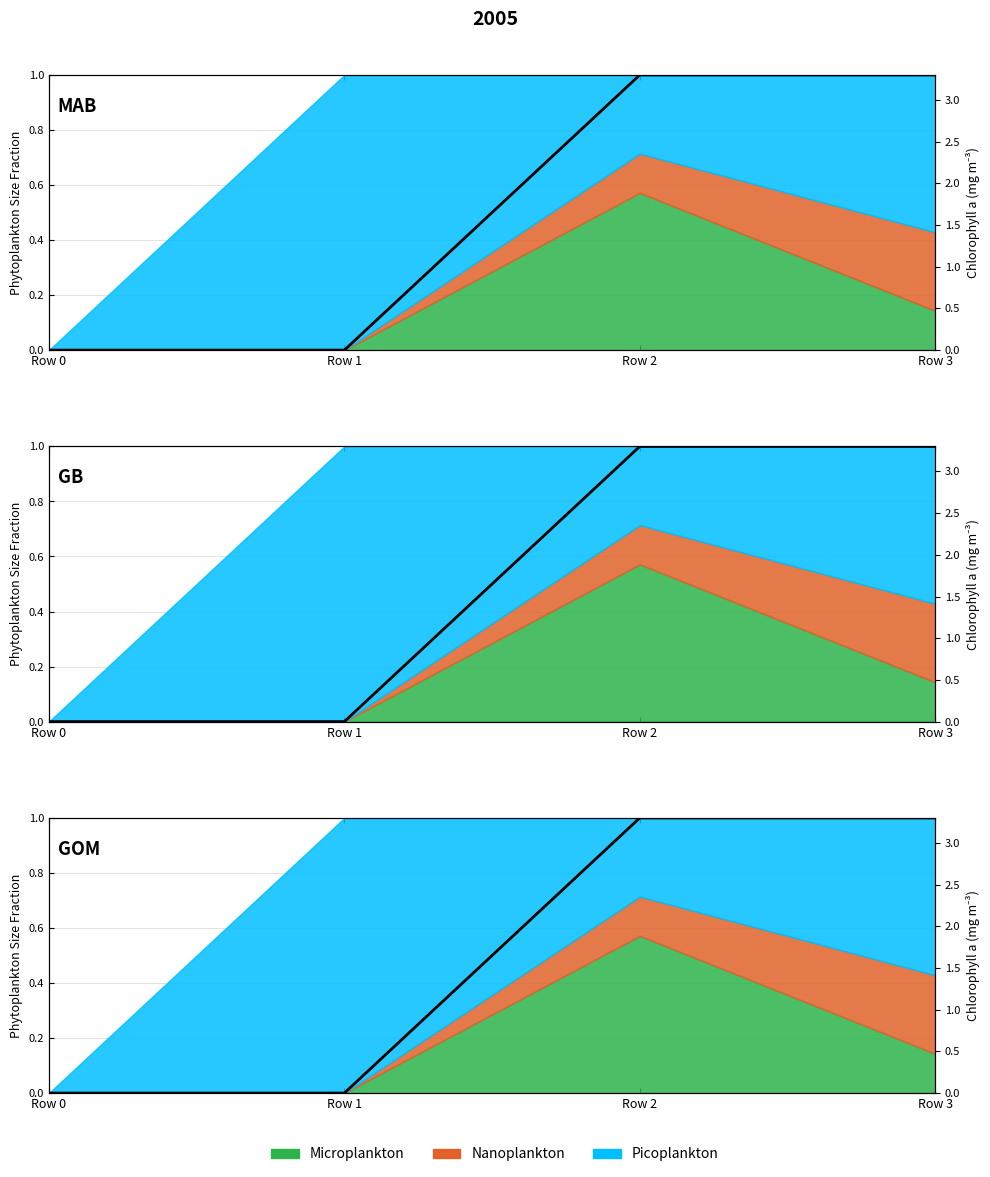

List the labels in order of value, smallest first.

Row 0, Row 1, Row 2, Row 3